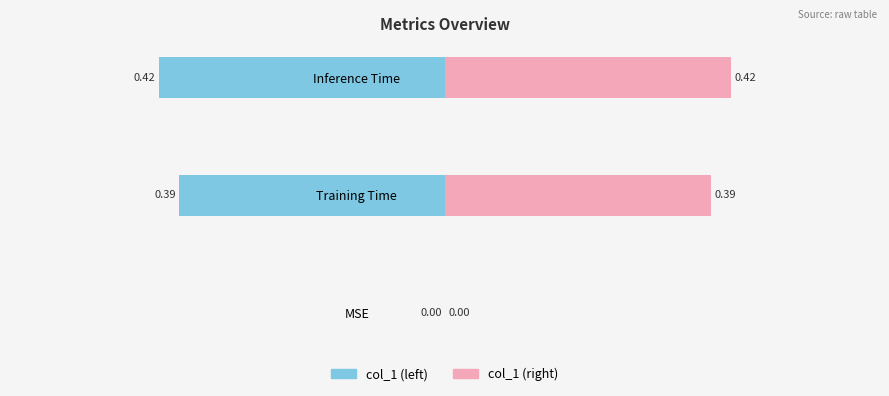

List the series in order of their peak value, highest first.

col_1 (right), col_1 (left)